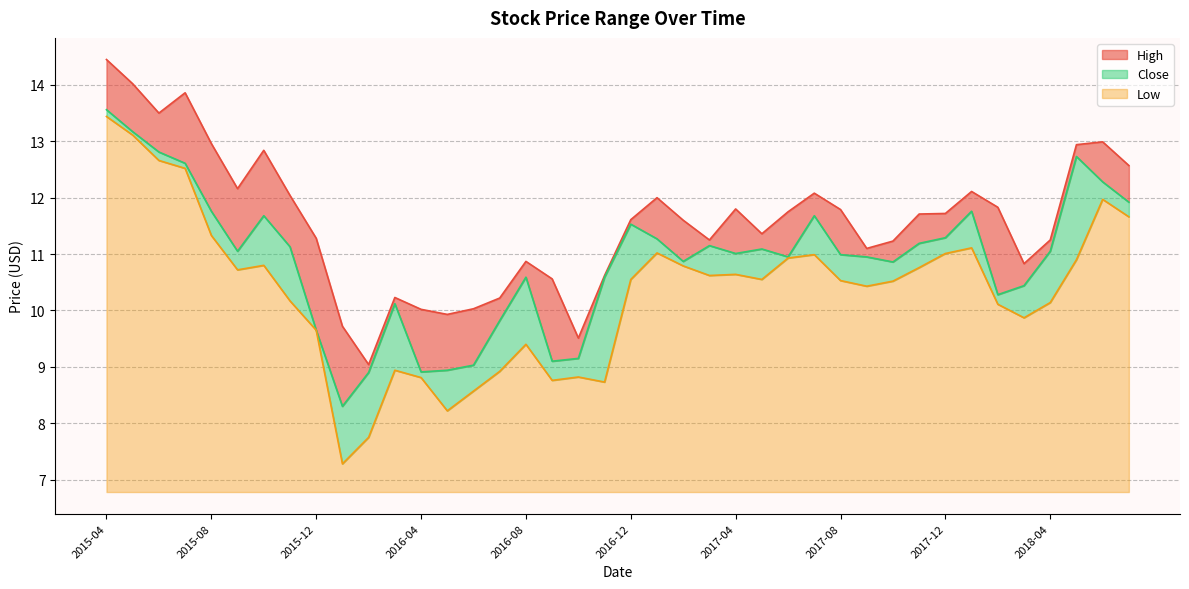

At how many categories does at least one series exceed 12?

13